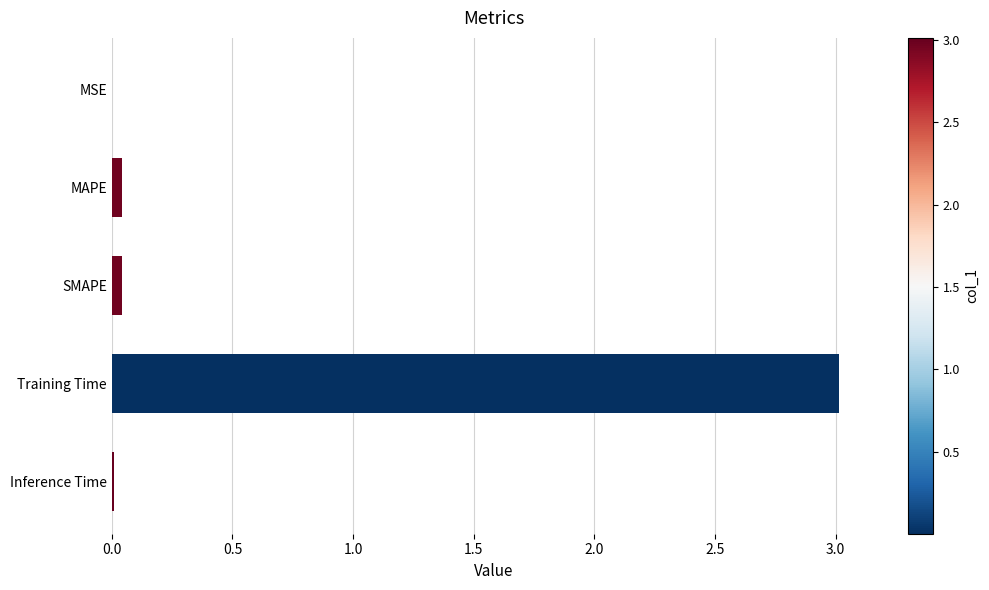

Which category has the highest value across all series?

Training Time